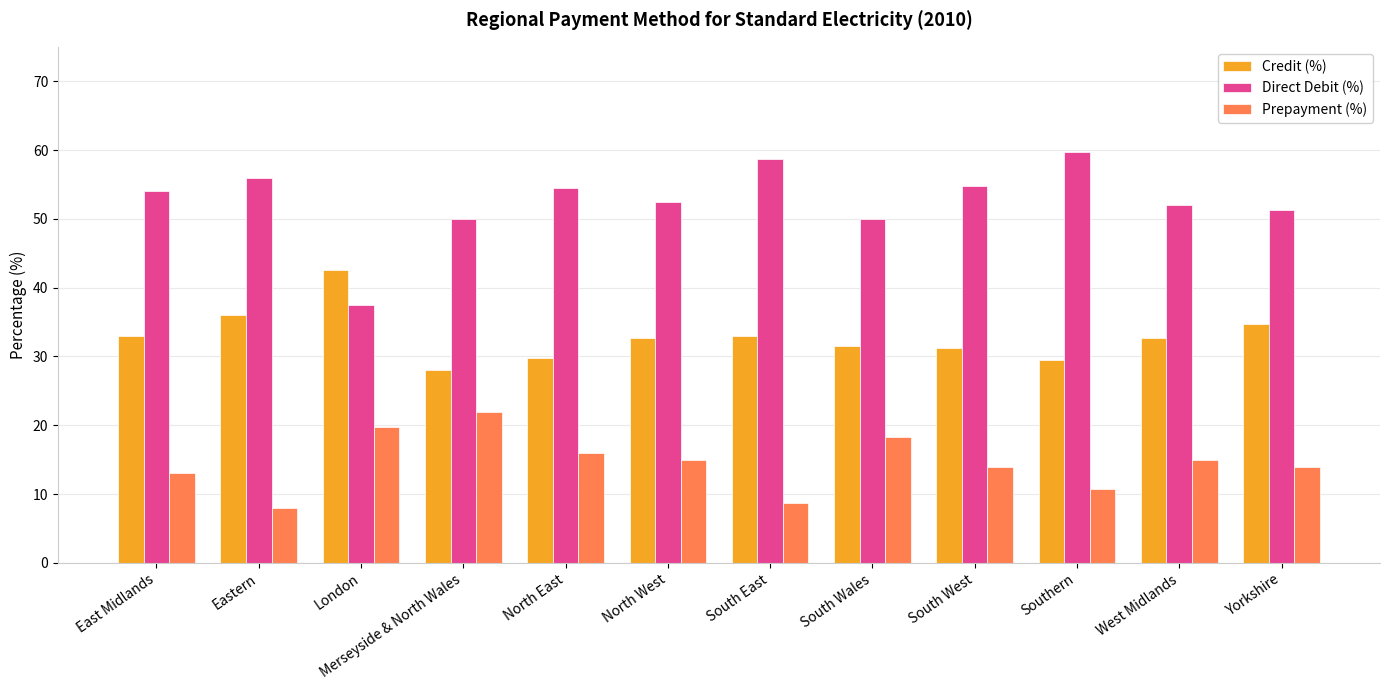

How many distinct data groups are displayed?

3